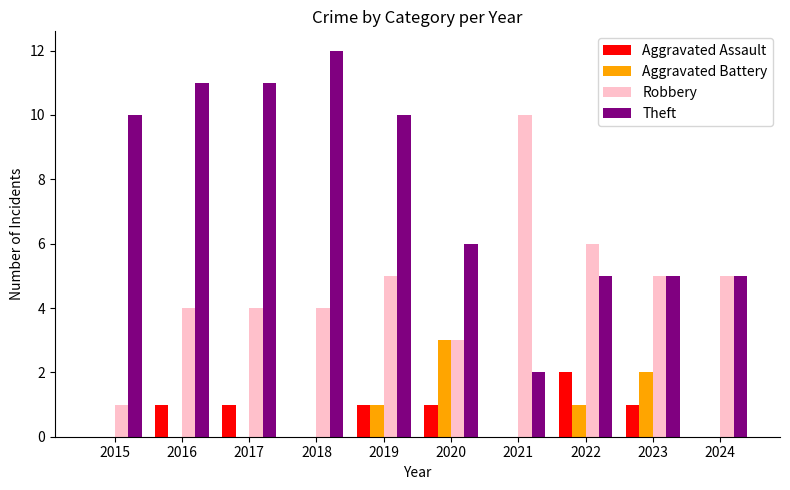

Count the number of categories in the chart.

10